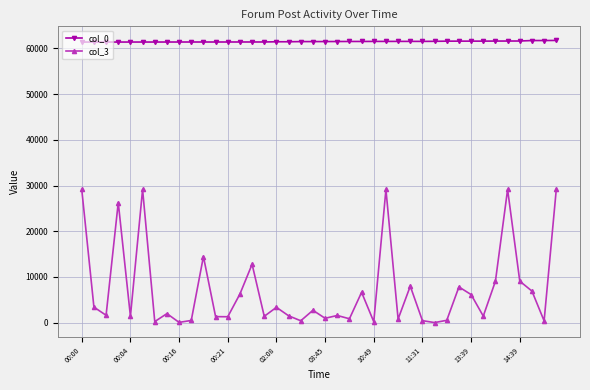

Which series has the largest total across all categories?

col_0